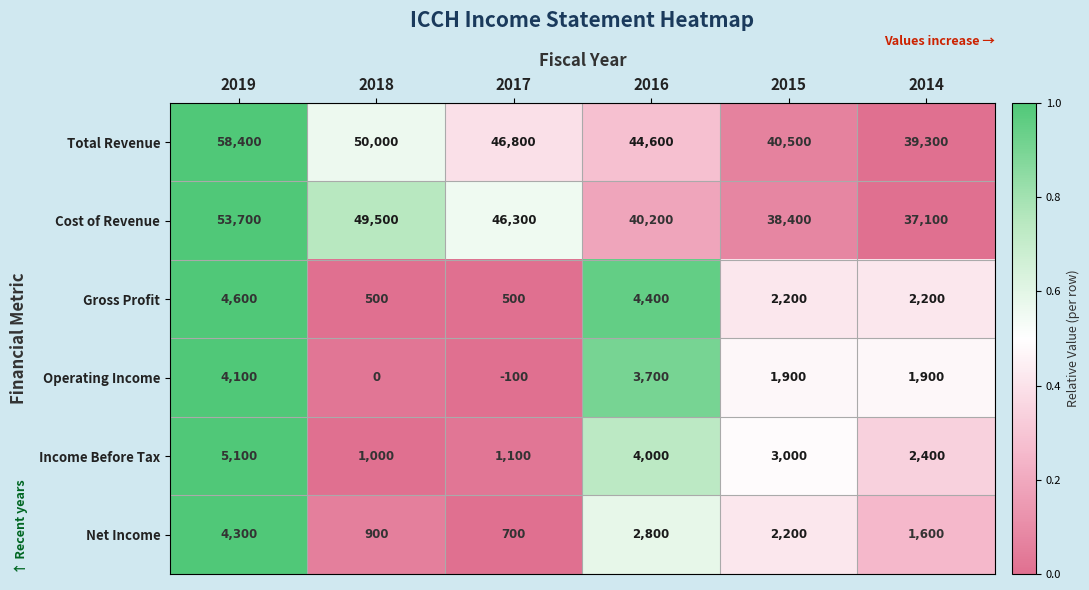

What is the difference between the Total Revenue values at 2018 and 2015?

9500